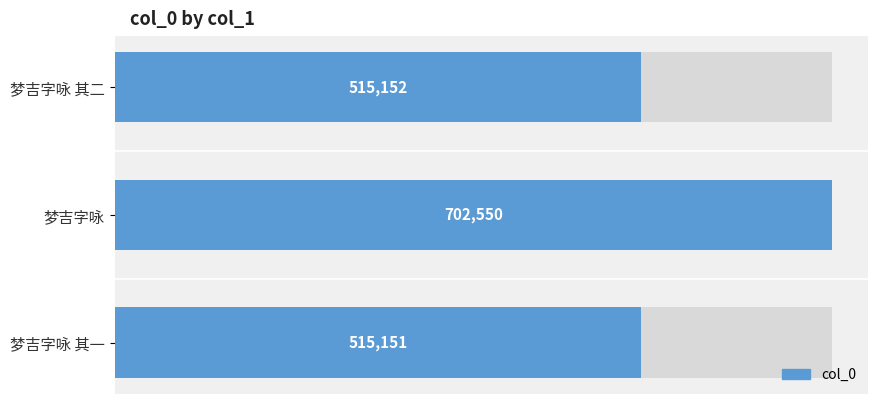

What is the value of the 2nd bar from the left?

702550